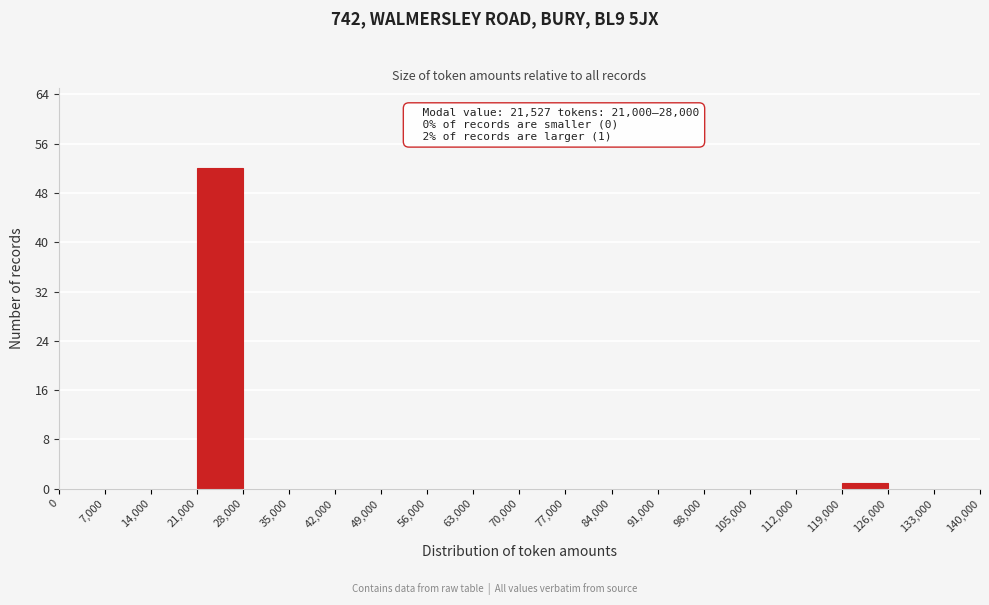

Over which range of the x-axis is the bar tallest?

21,000 to 28,000